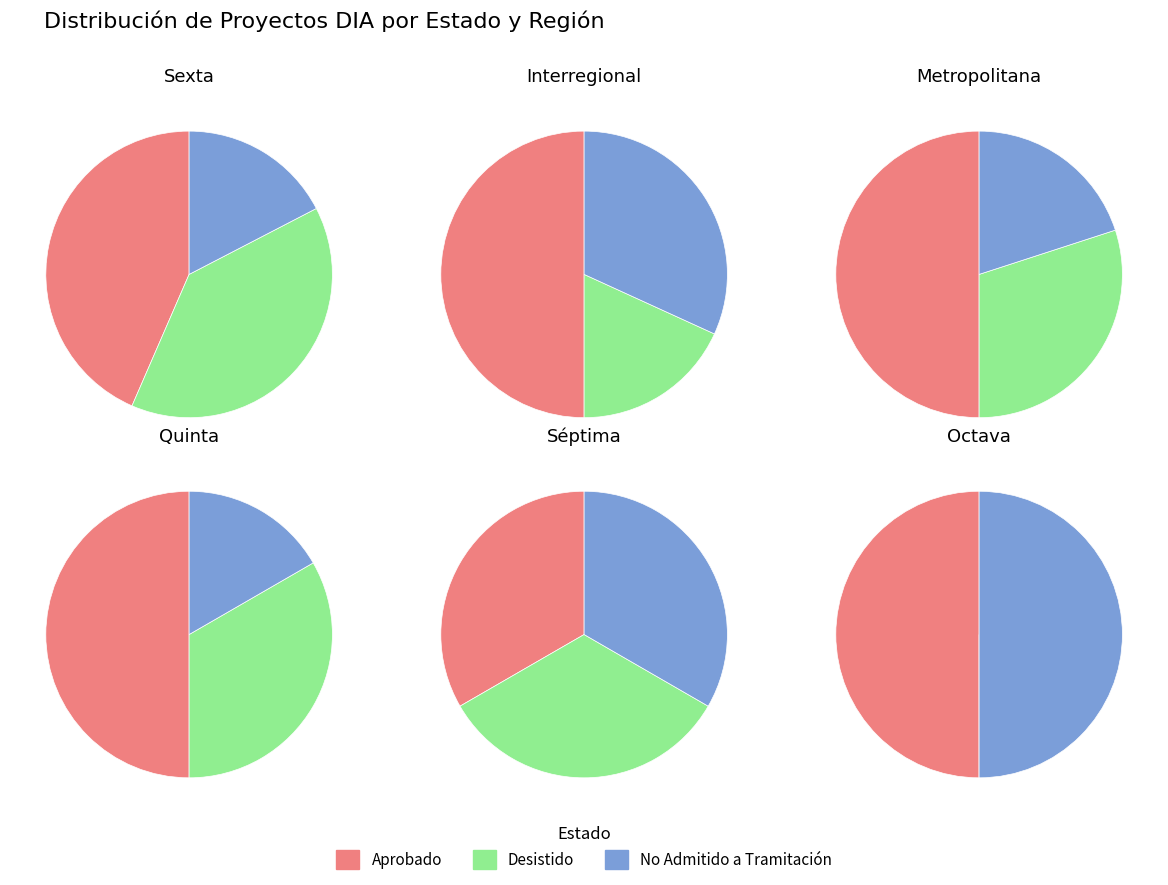

To the nearest percent, what portion does No Admitido a Tramitación represent?

27%